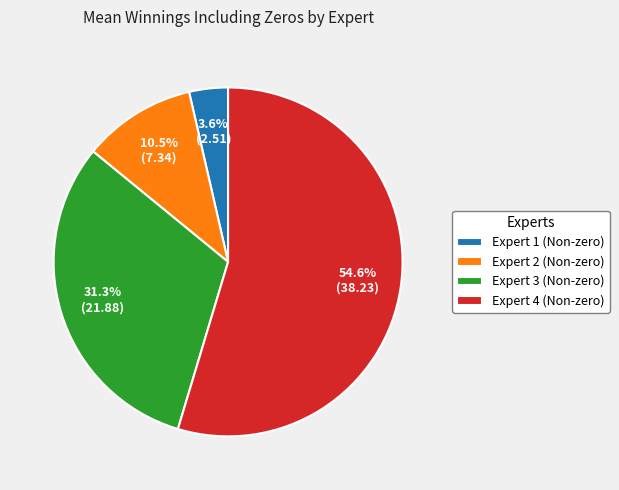

True or false: Expert 4 (Non-zero) accounts for 55% of the total.

True